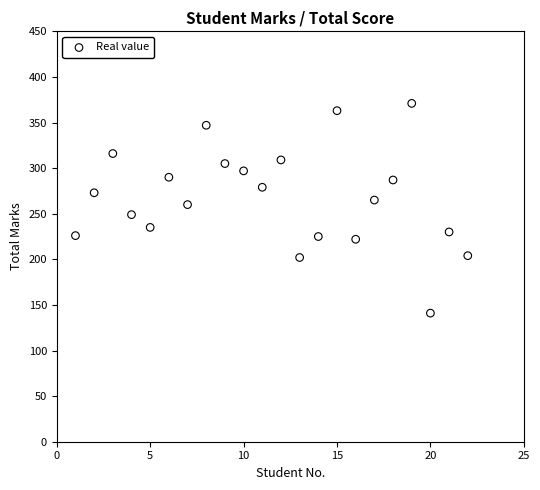

What is the range of X values (max minus min)?

21